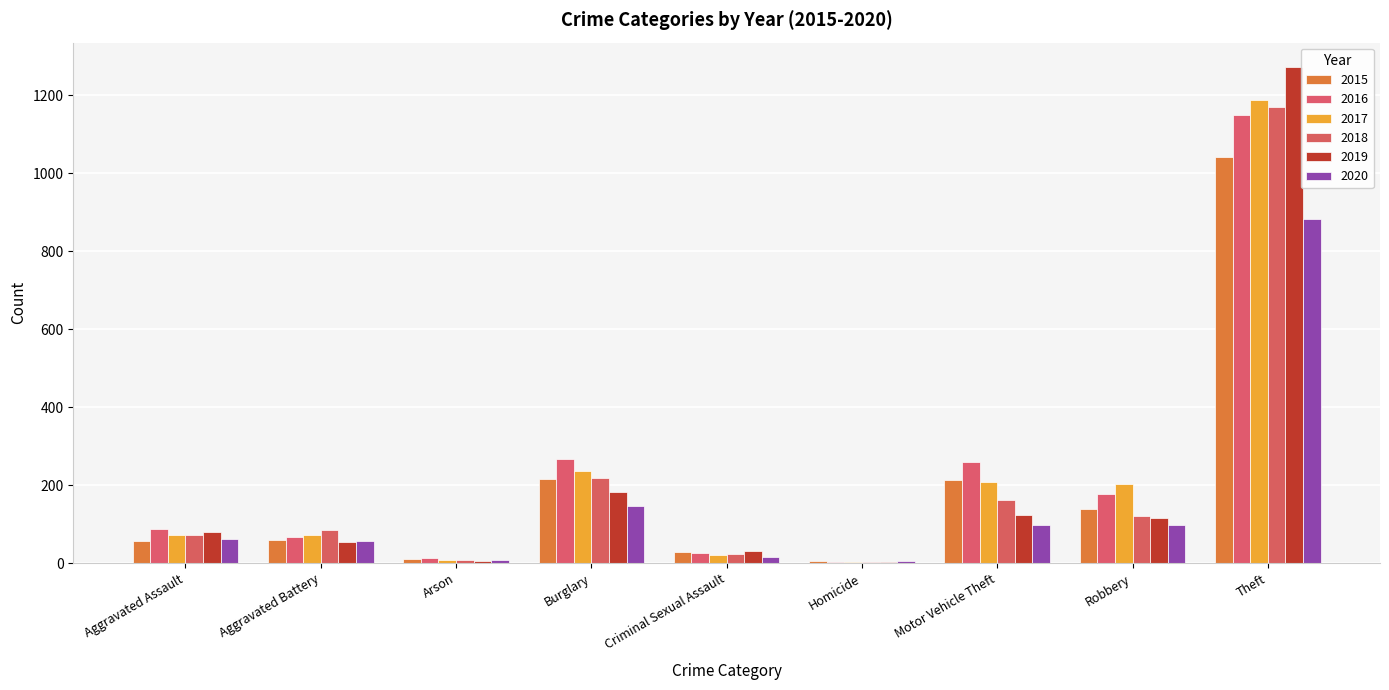

Count the number of data series in this chart.

6